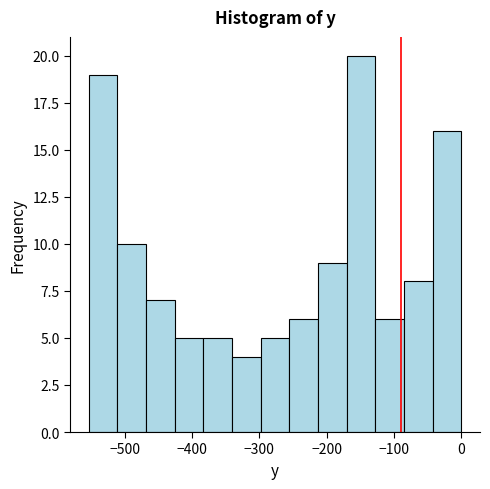

Reading left to right, list every bar in this chart as the range it spans on the x-axis followed by its height. Neither the bar edges nor the heights are printed on the chart, so give them approximately, as read against the axes.

-550 to -510: 19
-510 to -470: 10
-470 to -430: 7
-430 to -380: 5
-380 to -340: 5
-340 to -300: 4
-300 to -260: 5
-260 to -210: 6
-210 to -170: 9
-170 to -130: 20
-130 to -90: 6
-90 to -40: 8
-40 to 0: 16